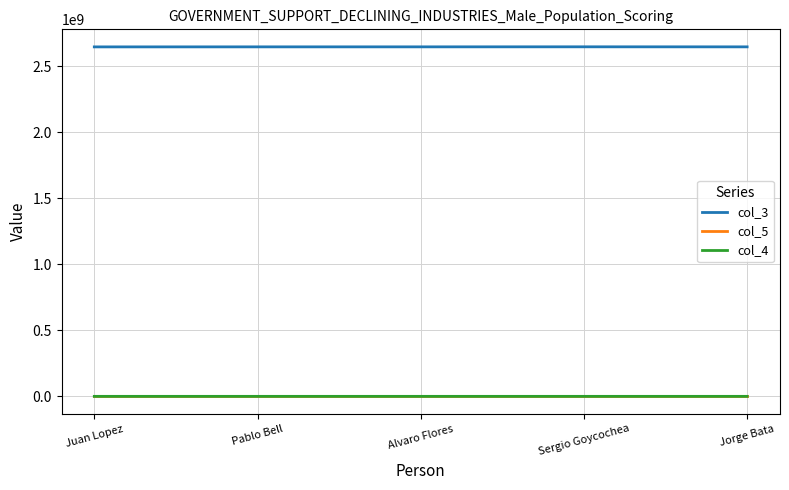

How many lines are shown in the chart?

3